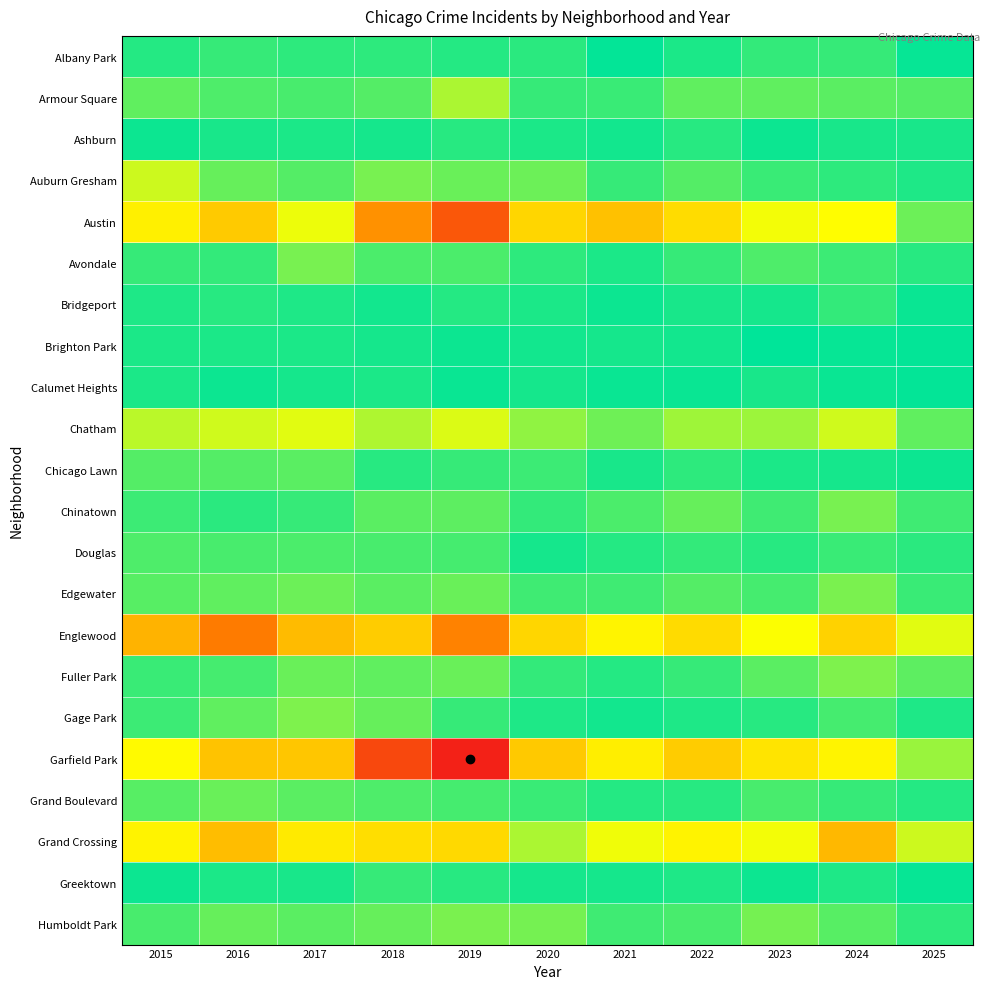

Which series has the widest spread of values?

Garfield Park